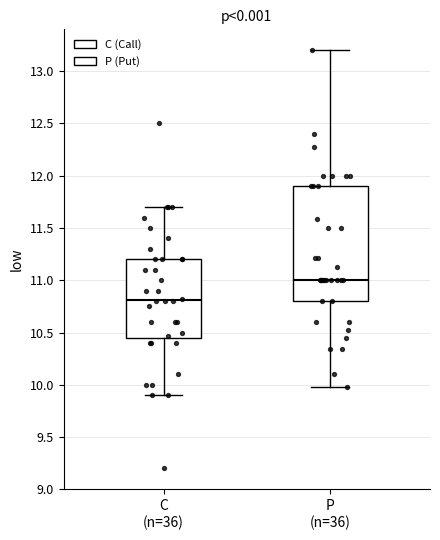

Reading left to right, read every box against the y-axis: the position of its median line, the range the box covers, and the ends of its whiskers. The values are not printed on the chart, so give them approximately, as read against the axis.

C (n=36): median 10.80, box 10.45 to 11.20, whiskers 9.90 to 11.70
P (n=36): median 11.00, box 10.80 to 11.90, whiskers 10.00 to 13.20